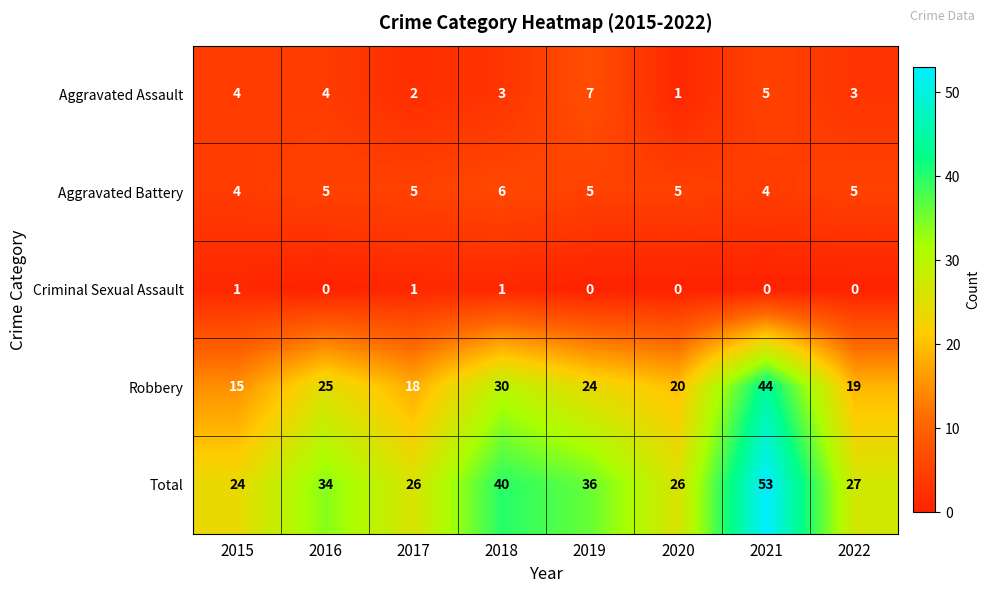

The value of Criminal Sexual Assault at 2021 is 1. True or false?

False